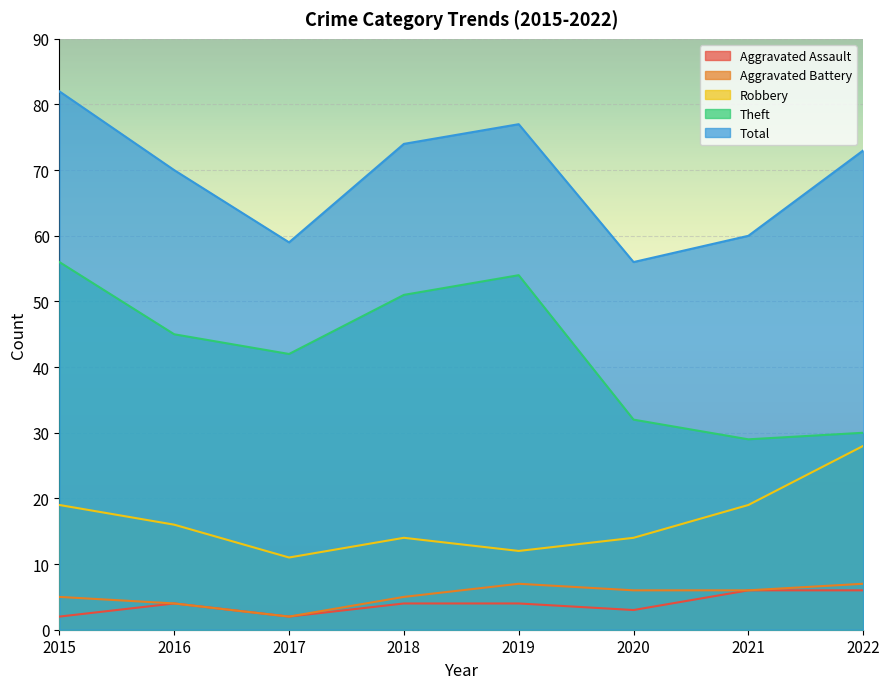

How many values in the Aggravated Battery series are below 6?

4